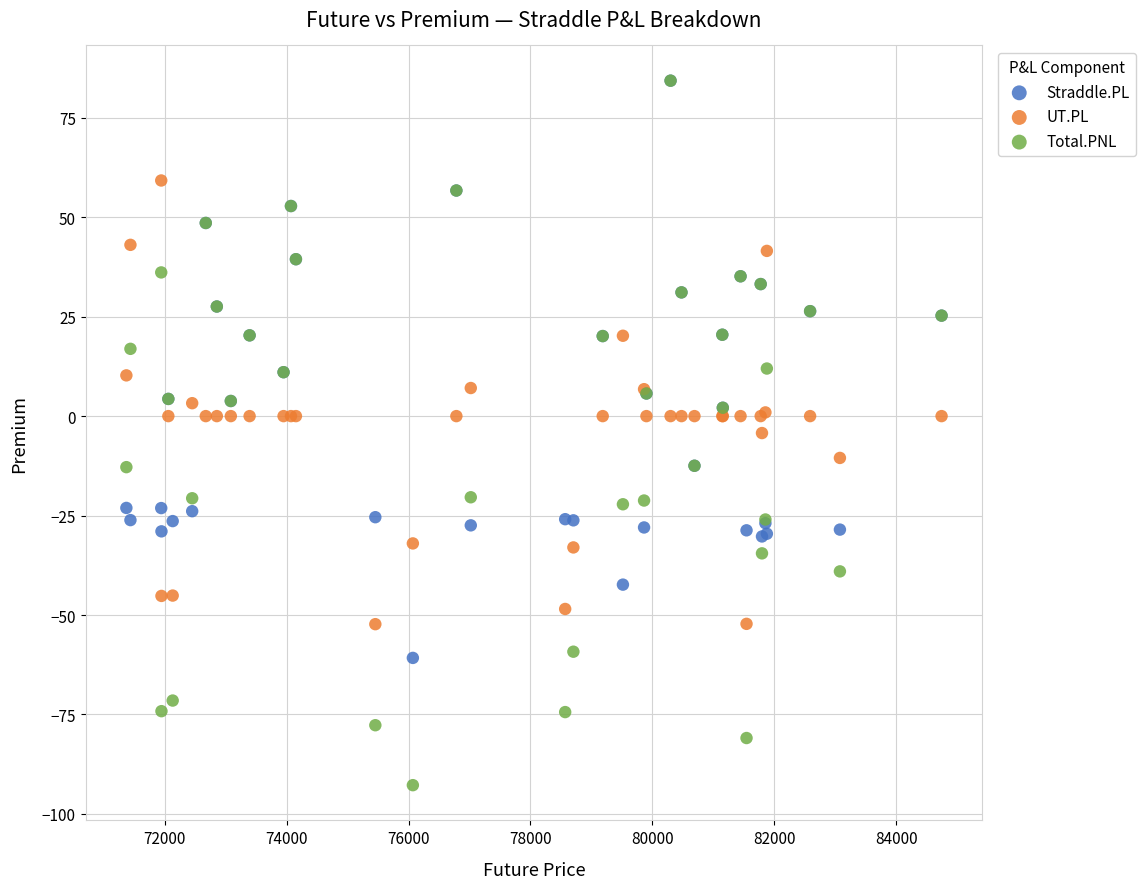

Which series has the widest spread of Y values?

Total.PNL